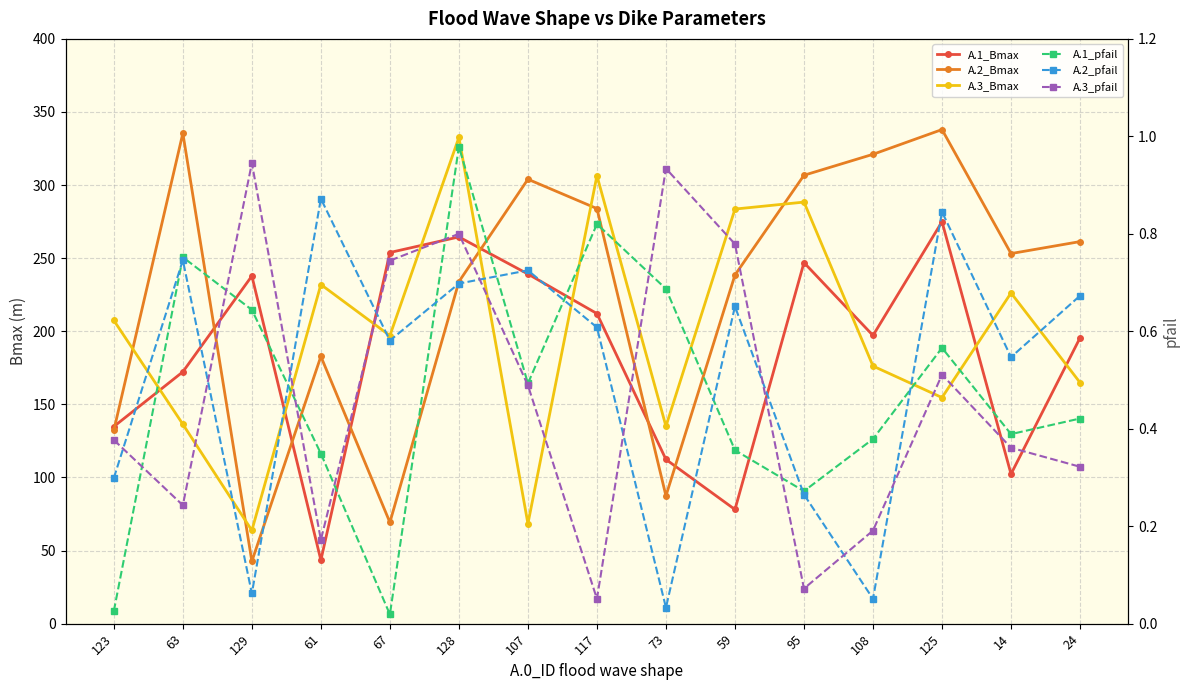

What is the spread (max minus min) of values at 117?

306.4